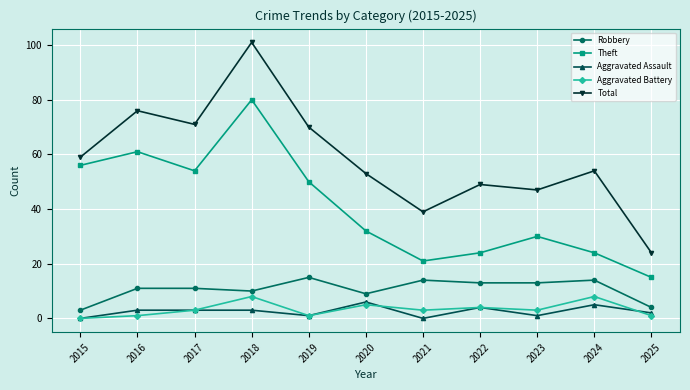

Which series changed the most between 2021 and 2022?

Total